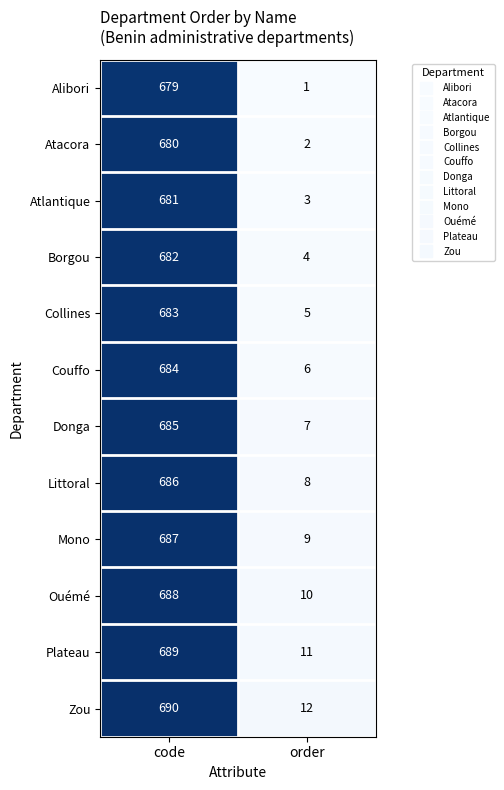

Rank the series by their maximum value, from highest to lowest.

Zou, Plateau, Ouémé, Mono, Littoral, Donga, Couffo, Collines, Borgou, Atlantique, Atacora, Alibori